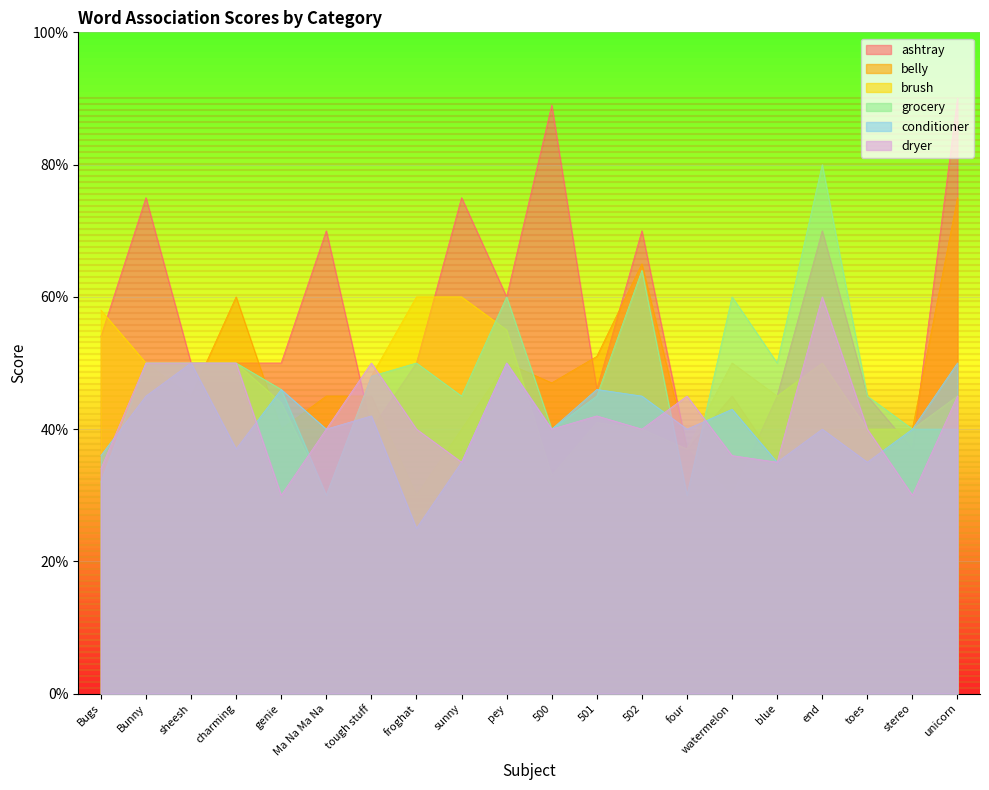

At which label is belly closest to 52?

501